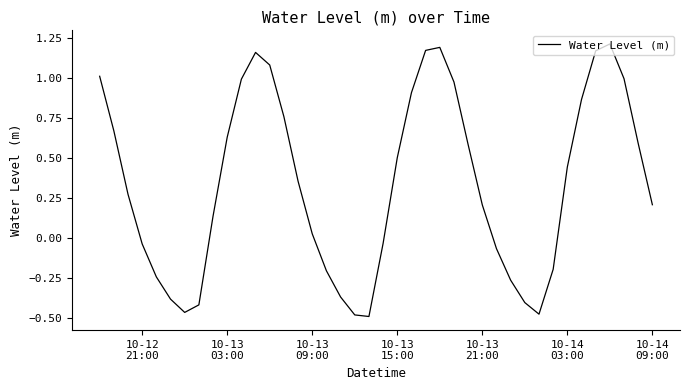

Count the number of categories in the chart.

40